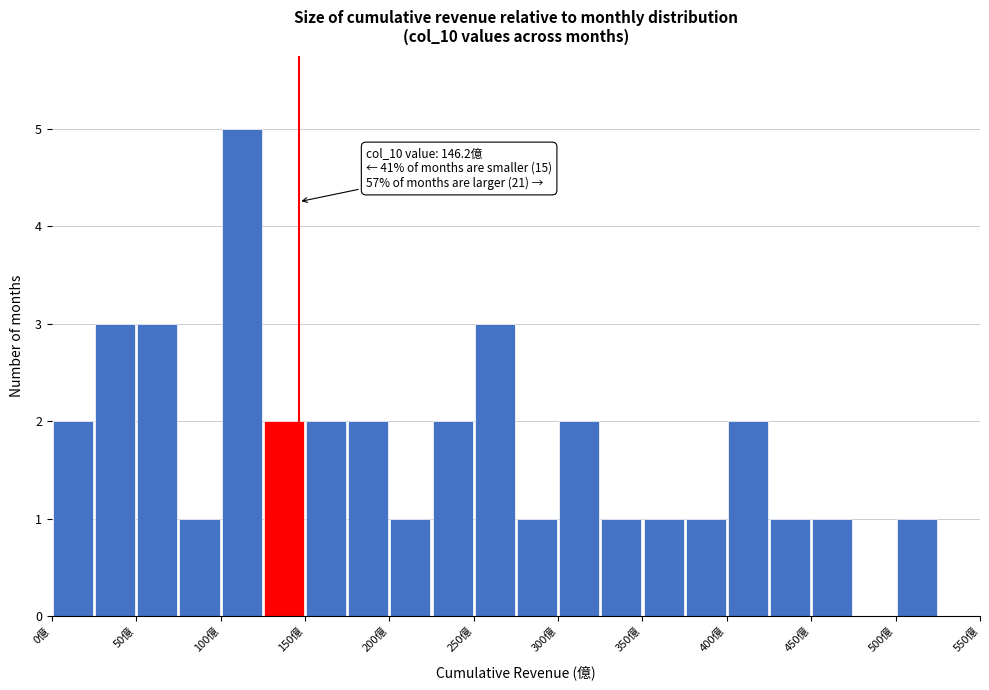

Over which range of the x-axis is the bar tallest?

100 to 125